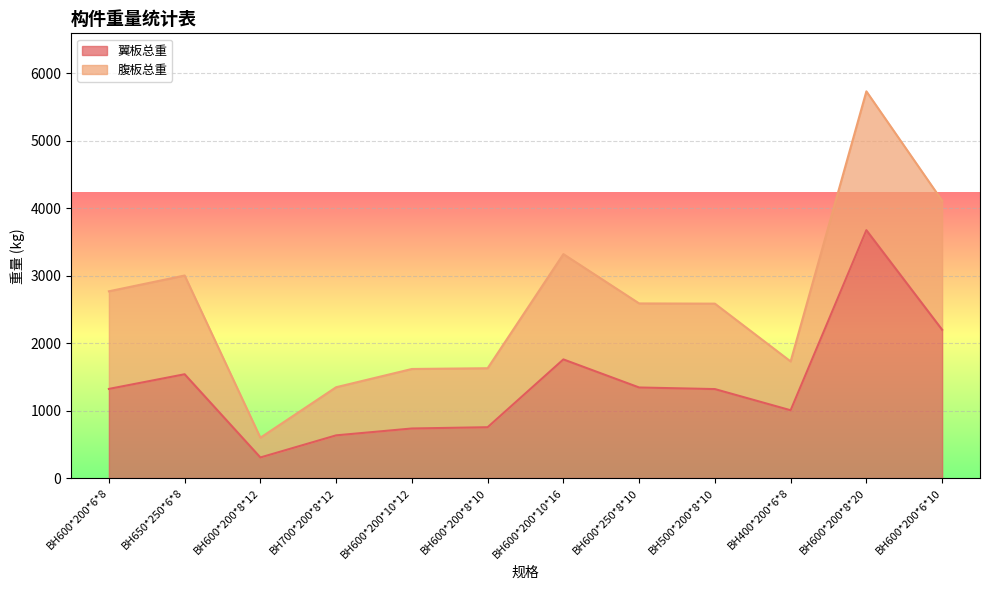

How many values are below 1321?

6